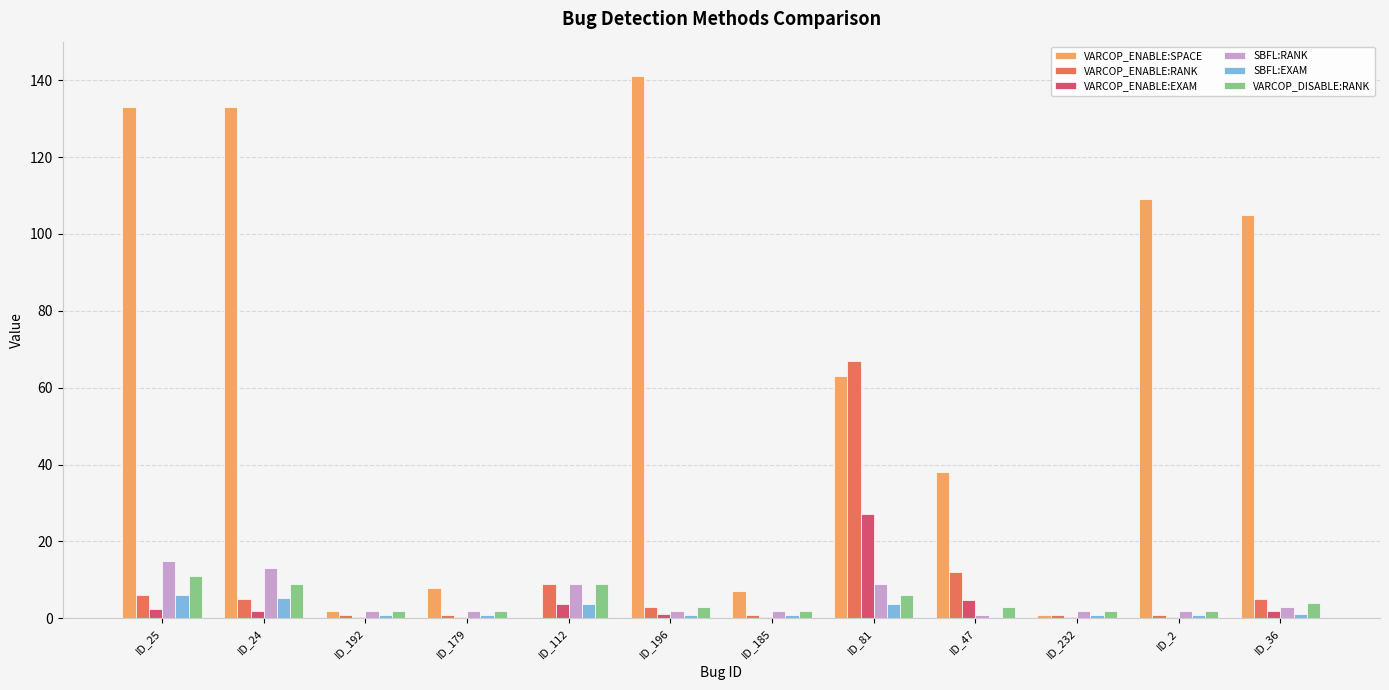

What value does the VARCOP_DISABLE:RANK series have at ID_24?

9.0